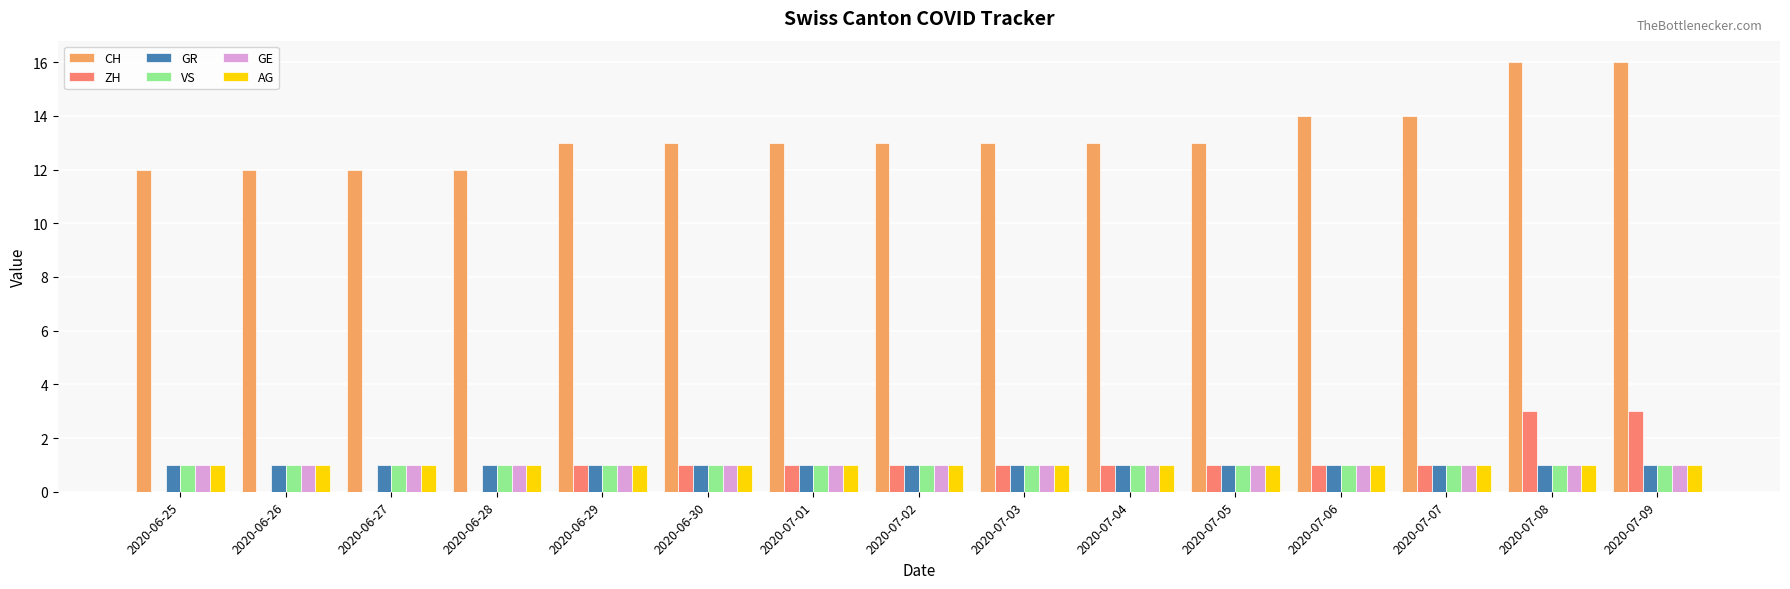

Count the CH values in the range 12 to 14.

13